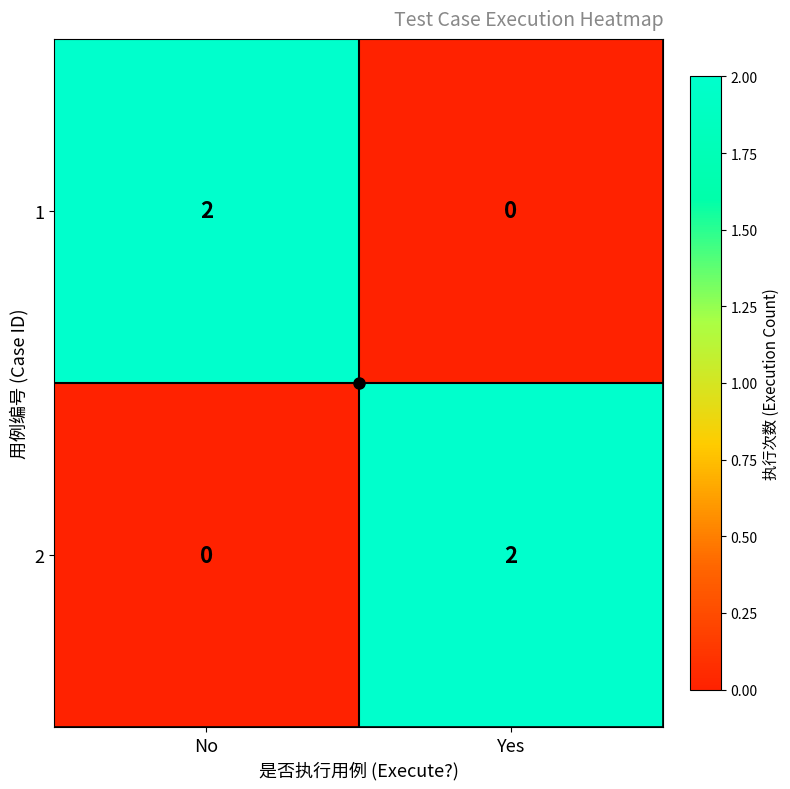

At which label does 2 reach its peak?

Yes